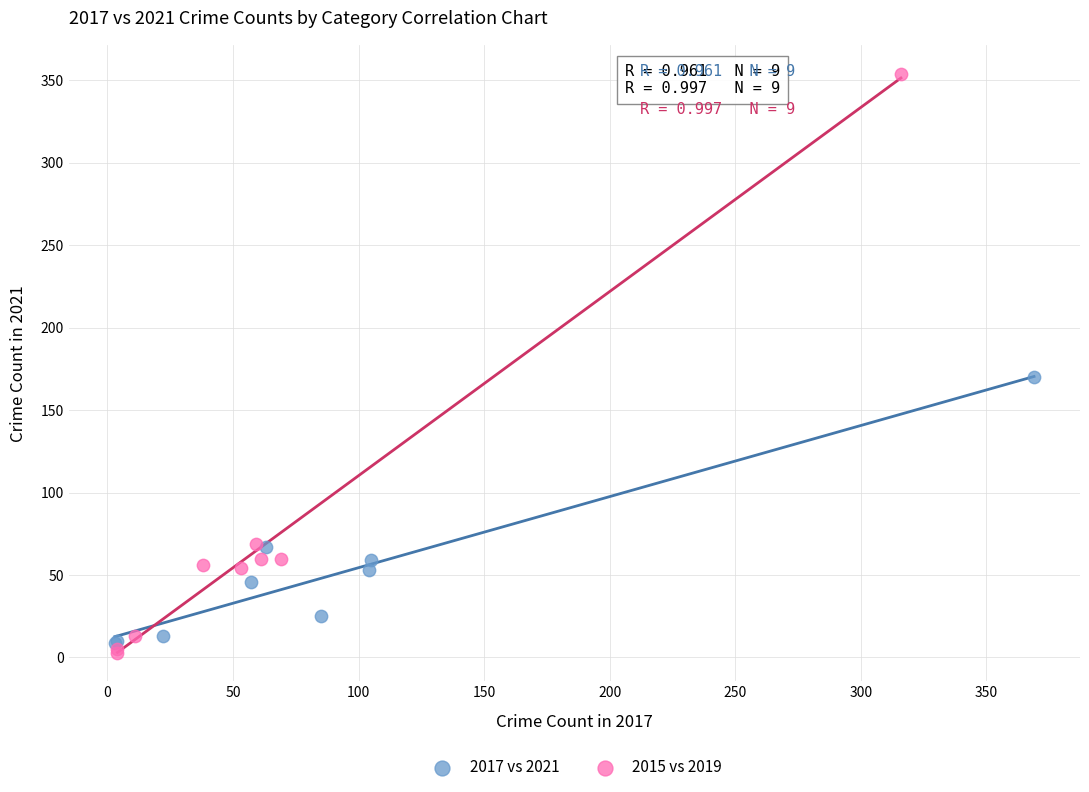

What are all the series names shown in the legend?

2017 vs 2021, 2015 vs 2019